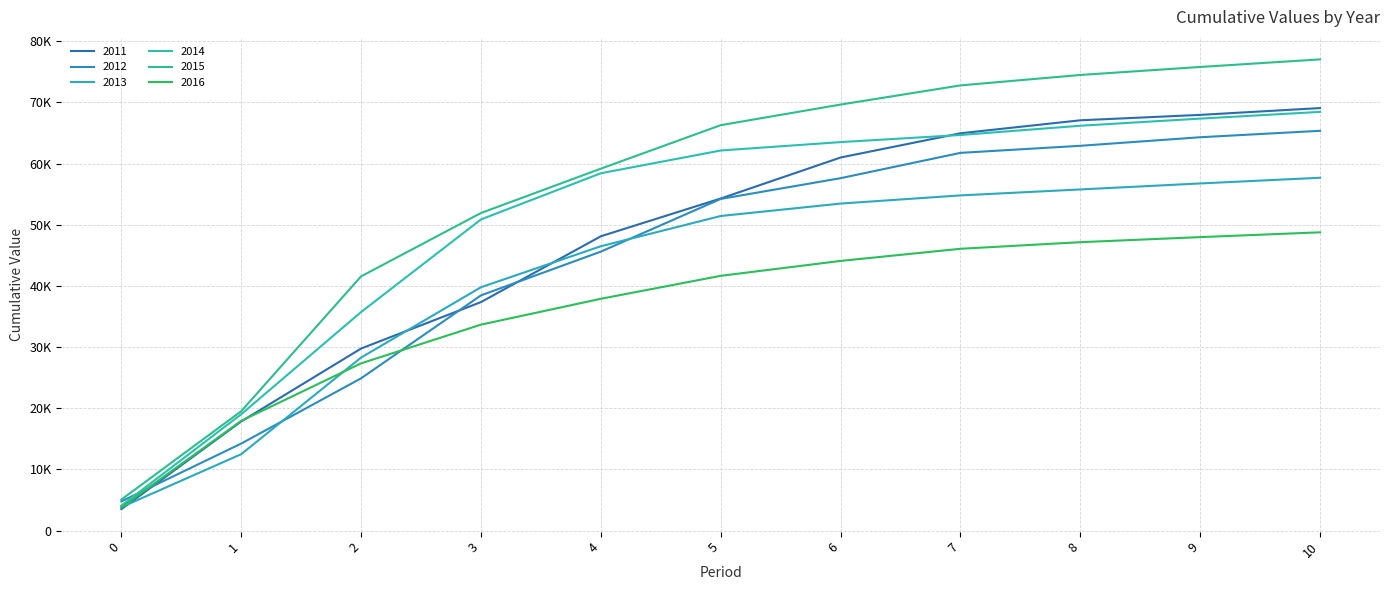

What are all the series names shown in the legend?

2011, 2012, 2013, 2014, 2015, 2016